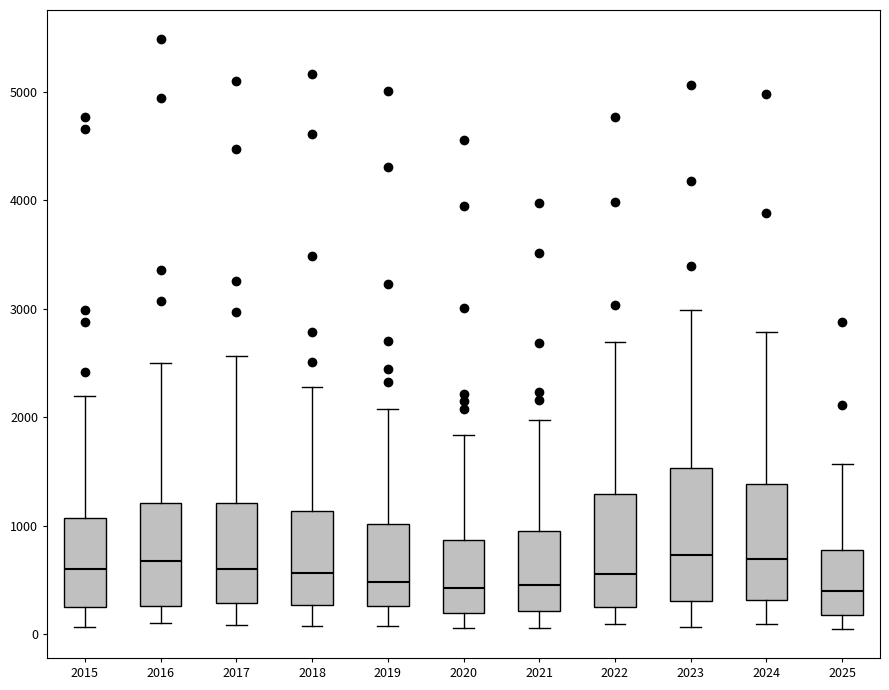

Reading left to right, transcribe this box plot: for each box, give where its median line is, the range the box spans, and where its two whiskers end, as read against the y-axis. The values are not printed on the chart, so give them approximately, as read against the axis.

2015: median 600, box 300 to 1100, whiskers 100 to 2200
2016: median 700, box 300 to 1200, whiskers 100 to 2500
2017: median 600, box 300 to 1200, whiskers 100 to 2600
2018: median 600, box 300 to 1100, whiskers 100 to 2300
2019: median 500, box 300 to 1000, whiskers 100 to 2100
2020: median 400, box 200 to 900, whiskers 100 to 1800
2021: median 500, box 200 to 900, whiskers 100 to 2000
2022: median 600, box 300 to 1300, whiskers 100 to 2700
2023: median 700, box 300 to 1500, whiskers 100 to 3000
2024: median 700, box 300 to 1400, whiskers 100 to 2800
2025: median 400, box 200 to 800, whiskers 100 to 1600